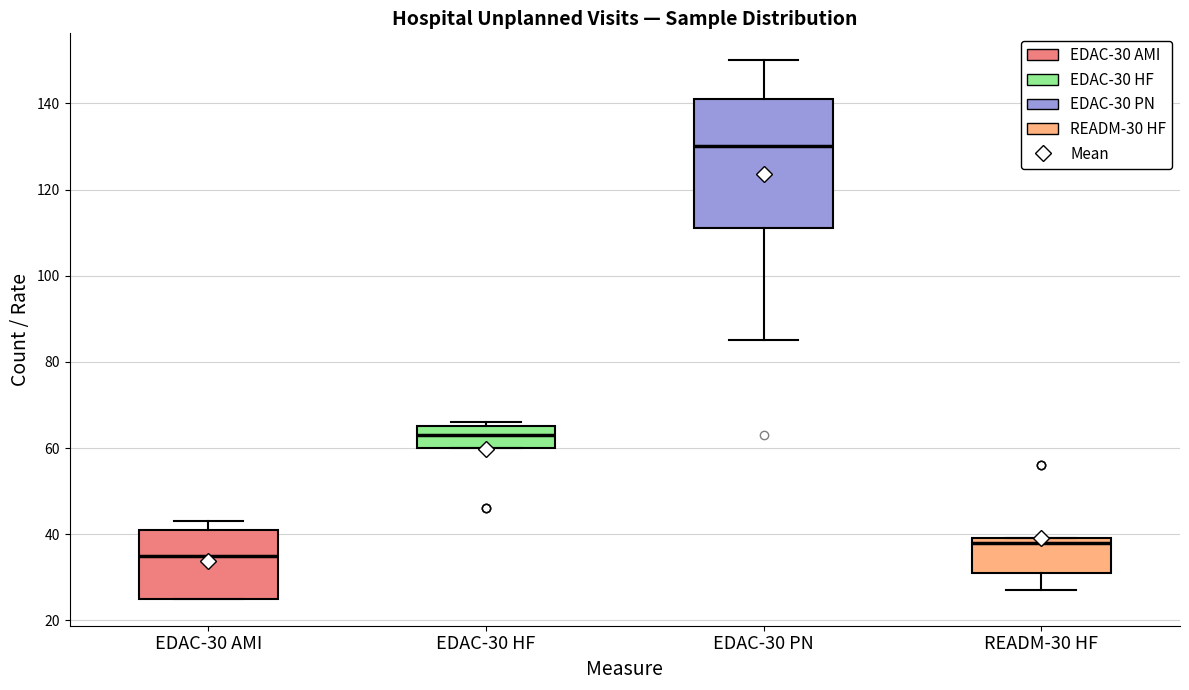

Which box's median line is the lowest?

EDAC-30 AMI